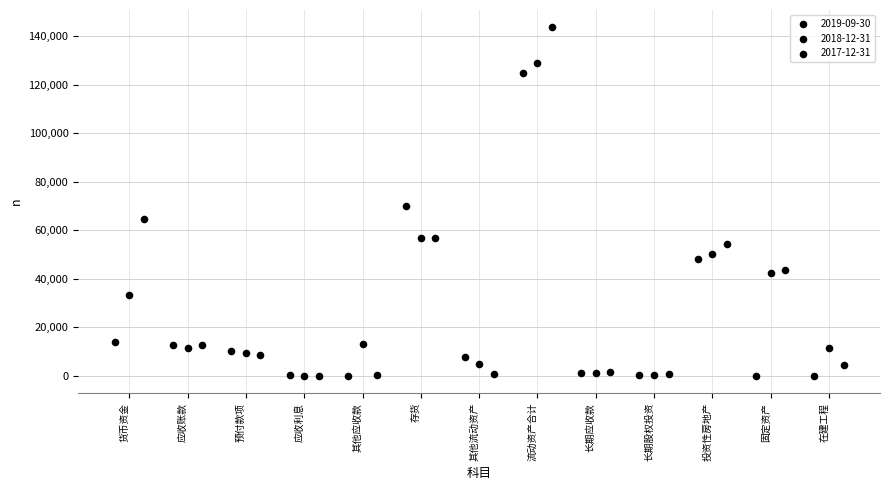

Which series has the widest spread of Y values?

2017-12-31